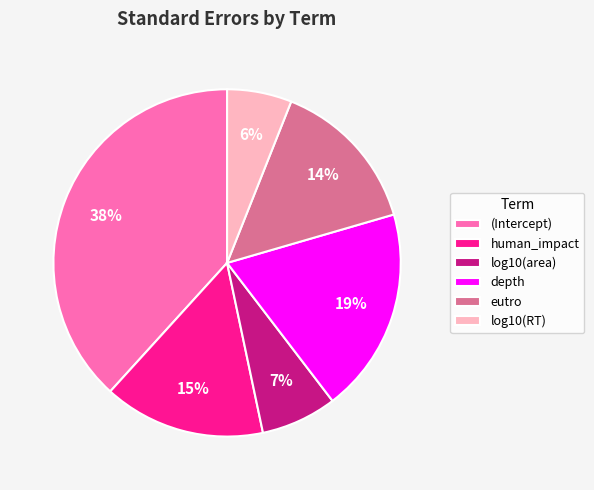

What percentage is the log10(RT) slice, to the nearest percent?

6%